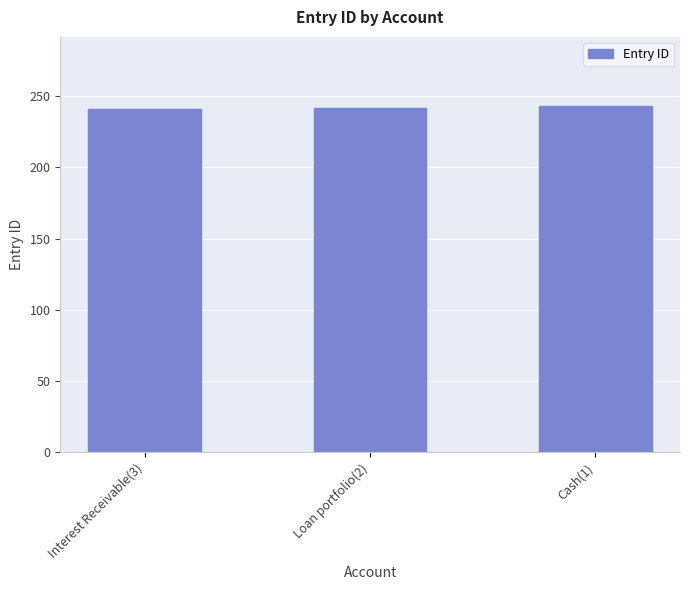

What is the greatest value displayed?

243